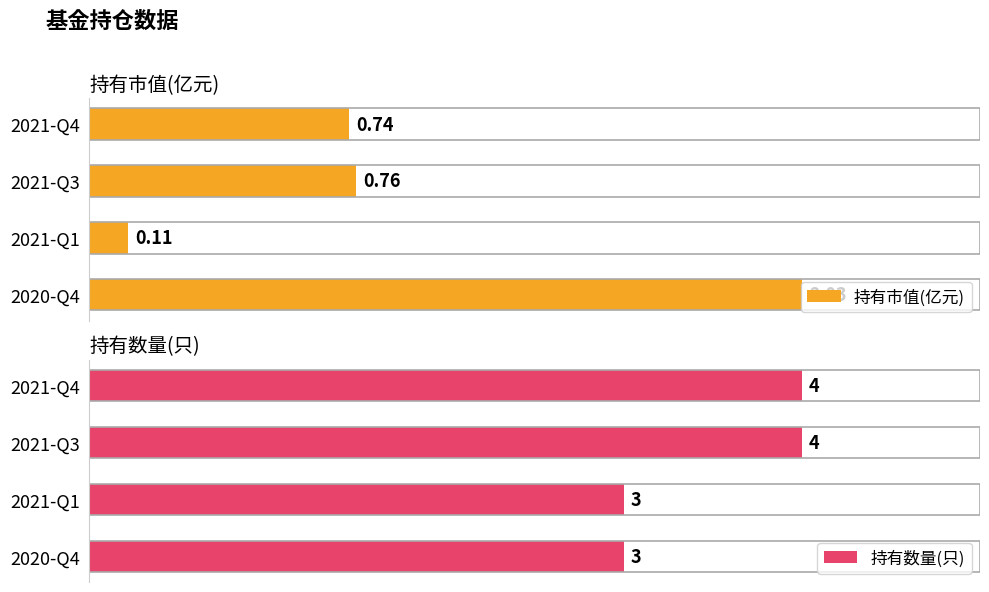

Reading left to right, transcribe all the data shown in this chart.

持有市值(亿元): 0.7	0.8	0.1	2.0
持有数量(只): 4.0	4.0	3.0	3.0